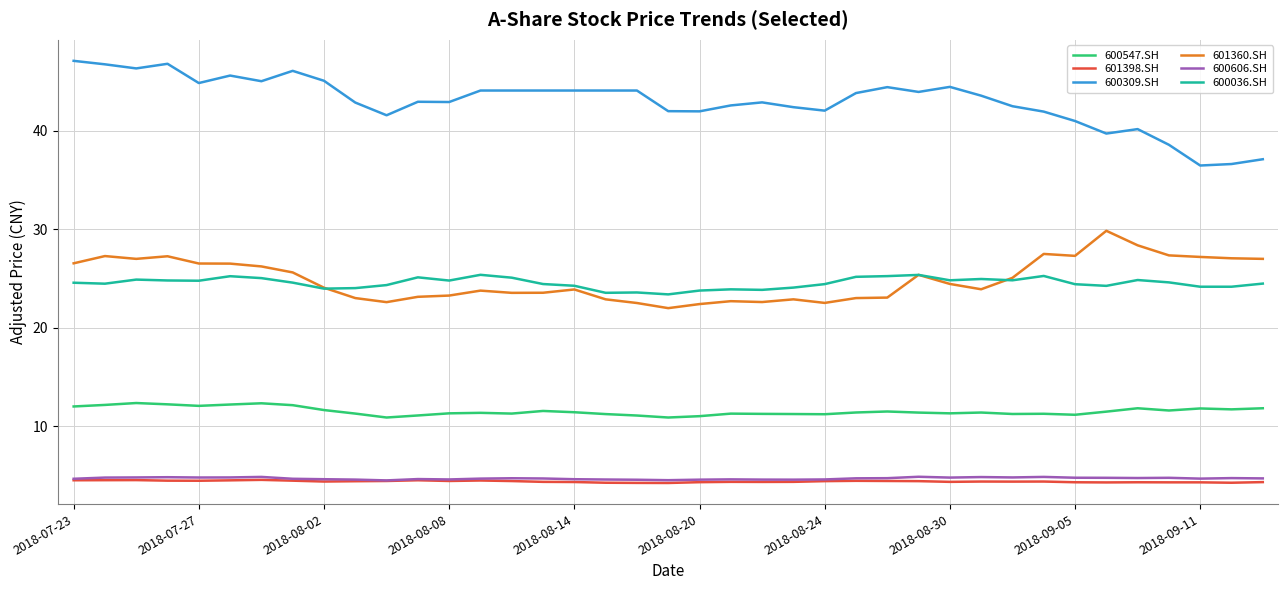

What is the average value of the 600309.SH series?

43.0